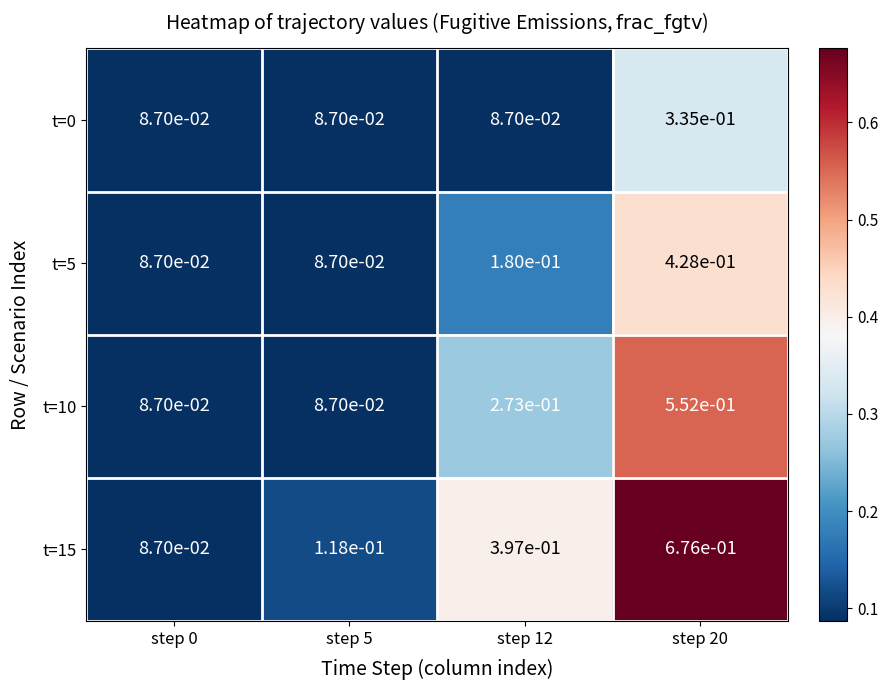

At how many categories does at least one series exceed 0?

4